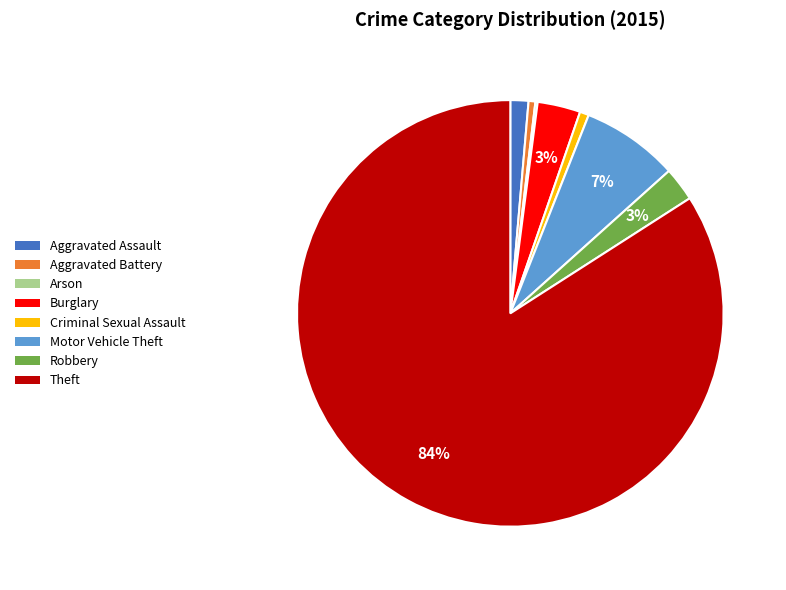

What is the largest slice in the pie chart?

Theft